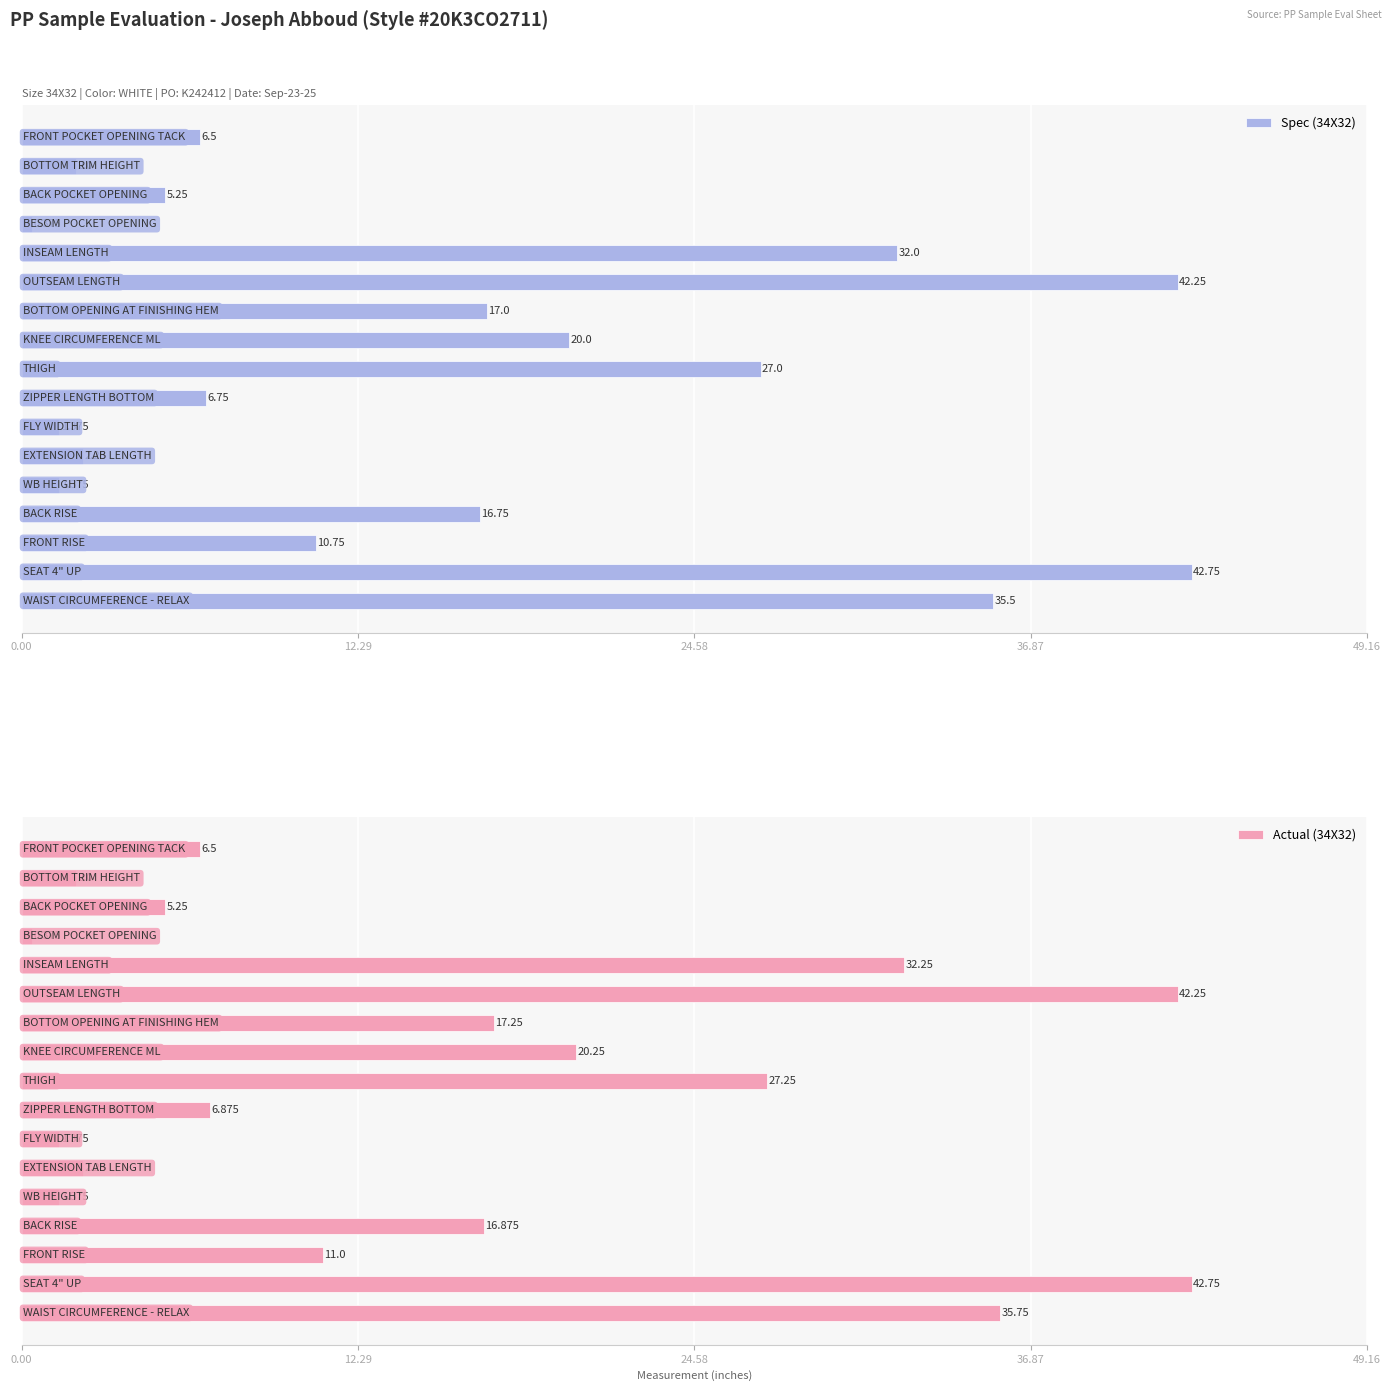

Is it true that Spec (34X32) equals 0.4 at 13?

True